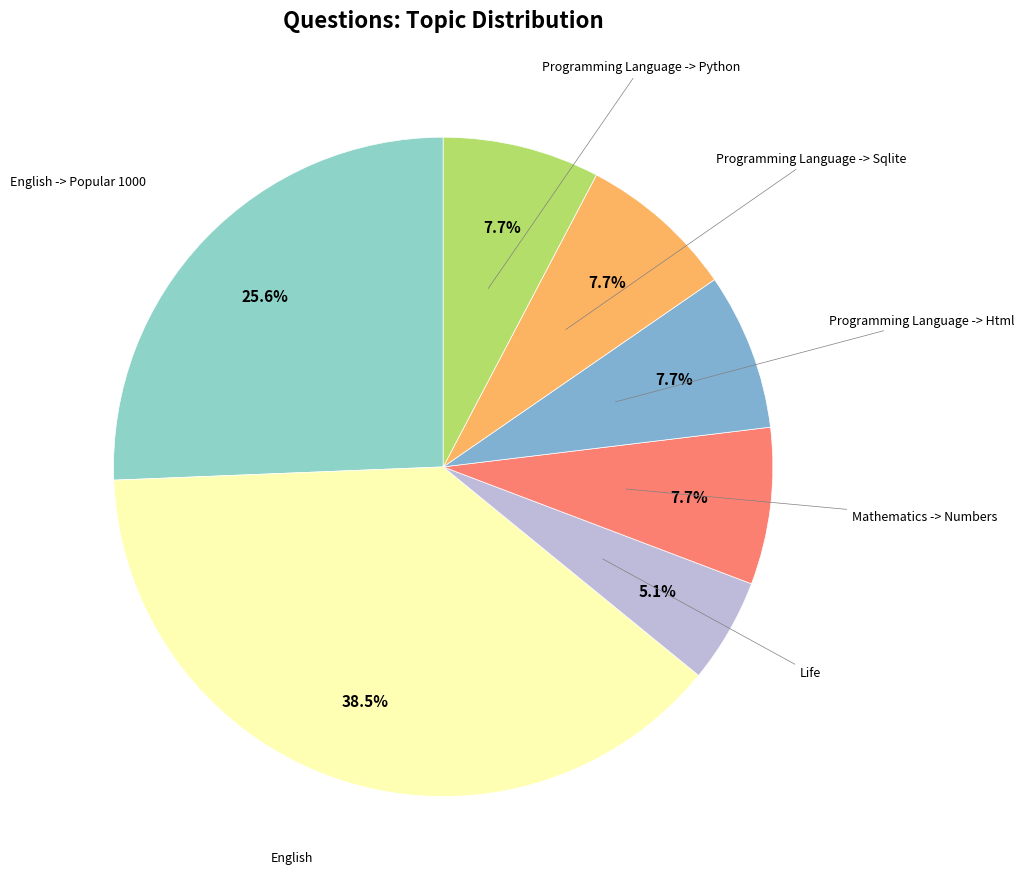

Combined, do Mathematics -> Numbers and English account for over 50%?

No